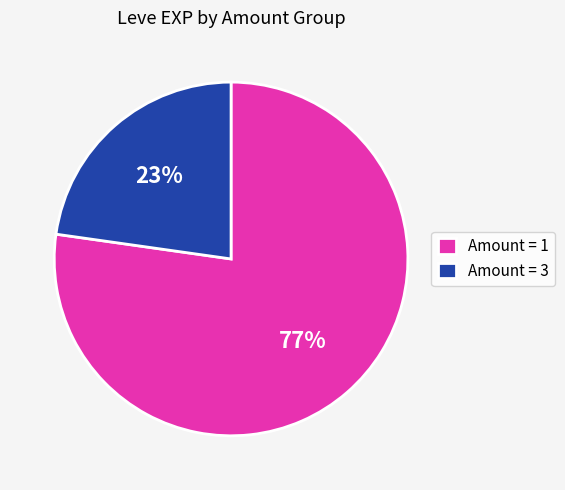

What is the smallest slice in the pie chart?

Amount = 3